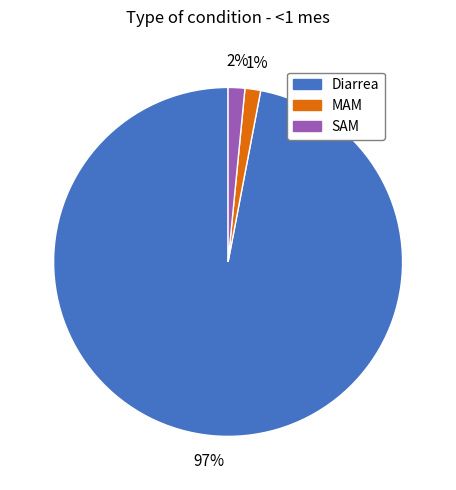

To the nearest percent, what is the combined percentage of Diarrea and SAM?

99%